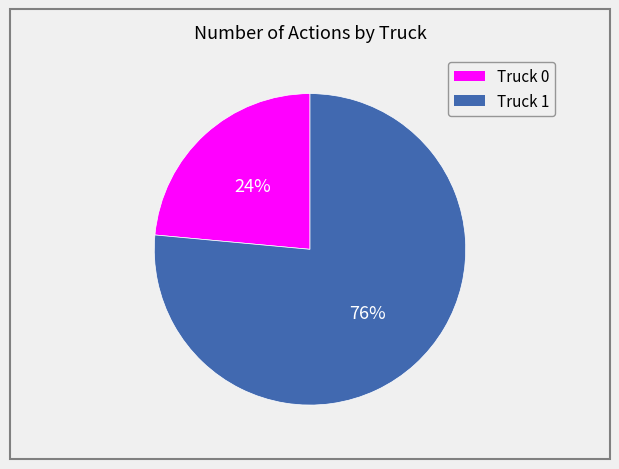

The Truck 1 slice represents 76% of the pie. True or false?

True